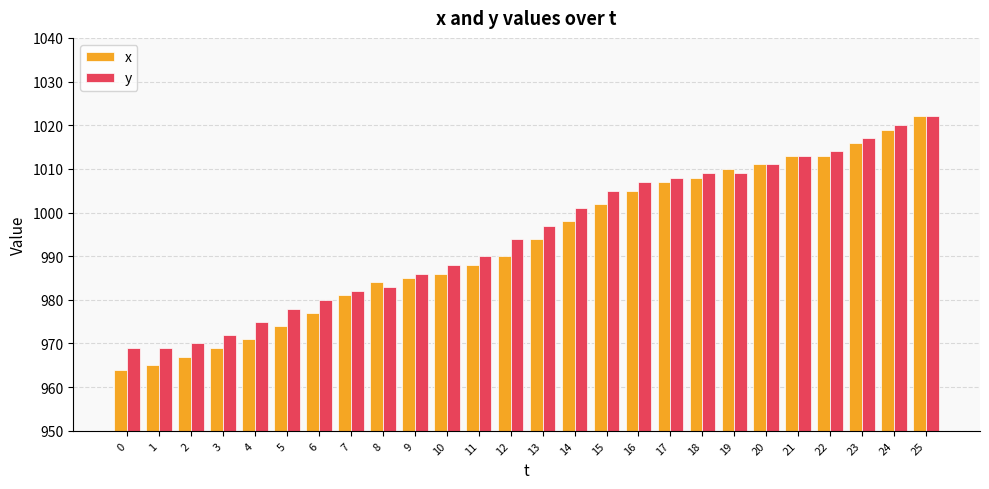

Reading left to right, what are all the values shown in this chart?

x: 964	965	967	969	971	974	977	981	984	985	986	988	990	994	998	1002	1005	1007	1008	1010	1011	1013	1013	1016	1019	1022
y: 969	969	970	972	975	978	980	982	983	986	988	990	994	997	1001	1005	1007	1008	1009	1009	1011	1013	1014	1017	1020	1022